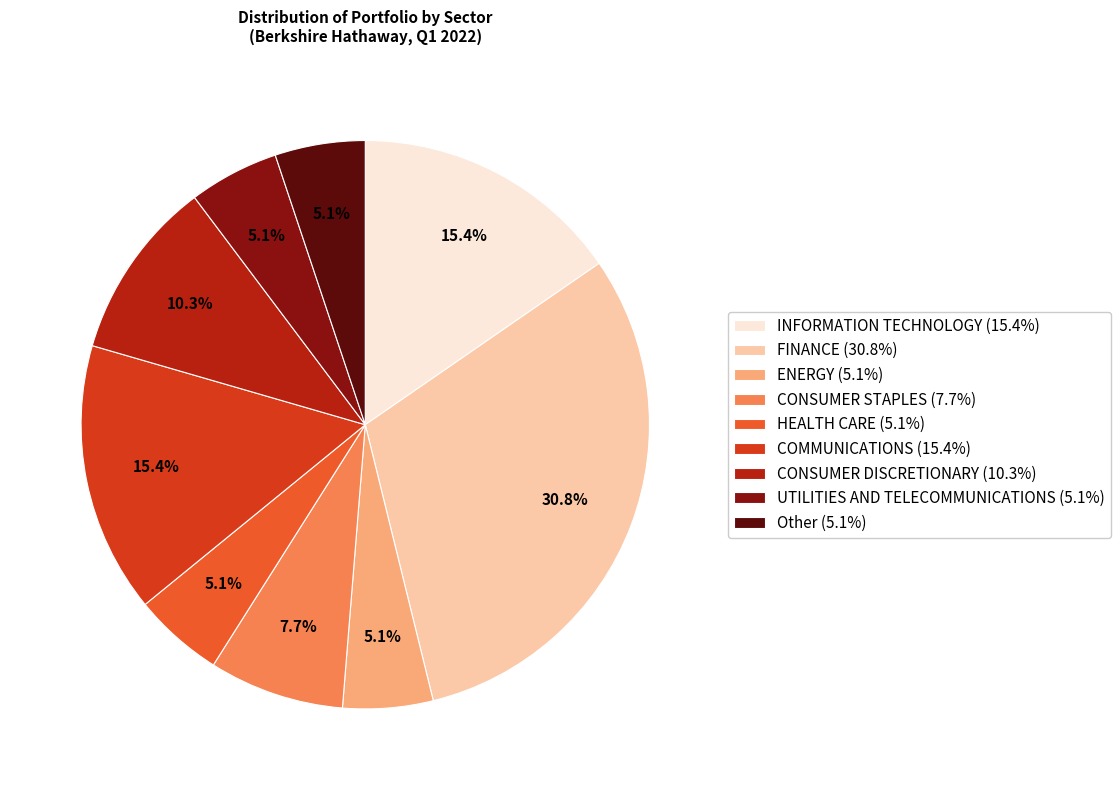

Is there a majority slice in this chart?

No